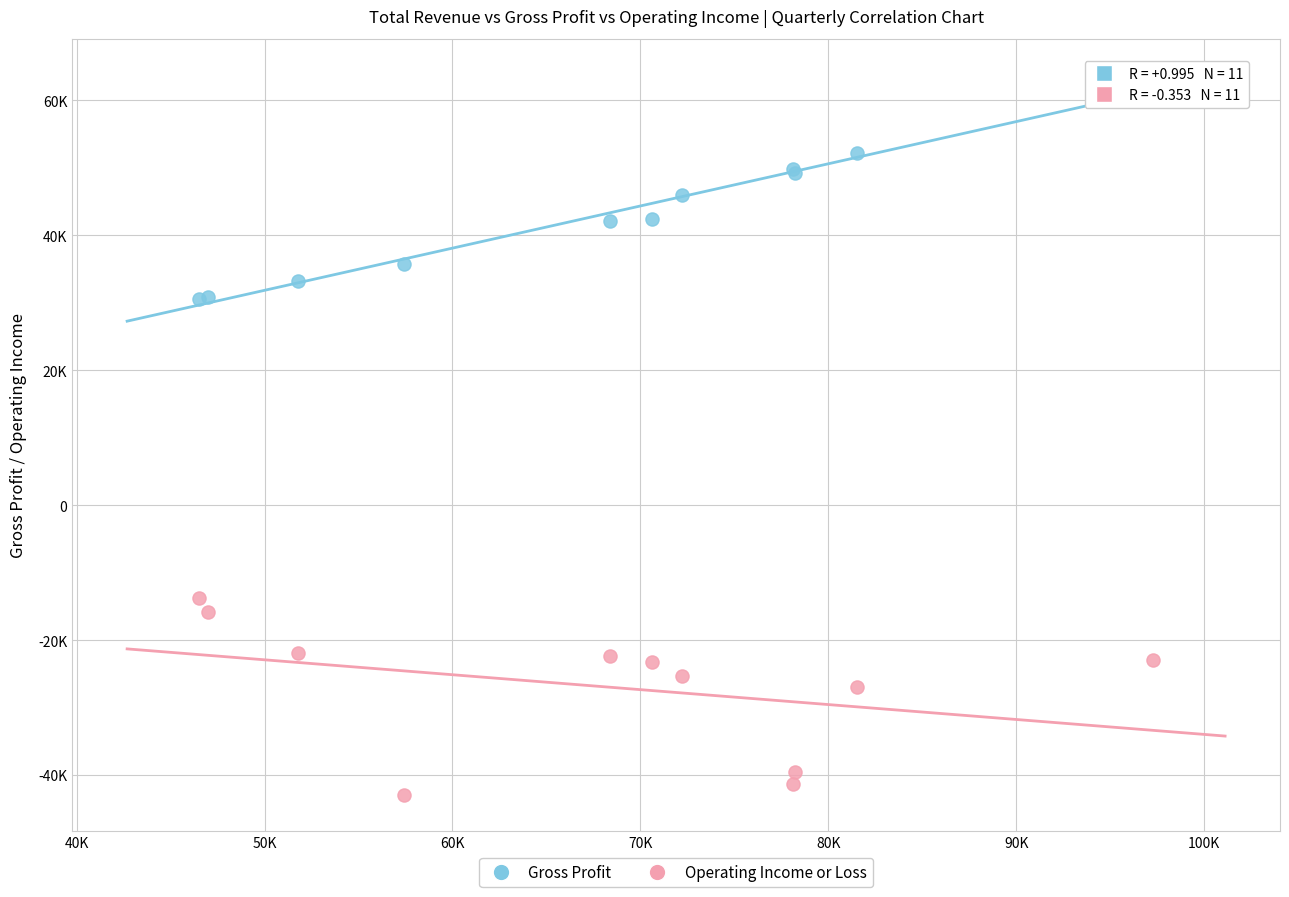

Which series reaches the maximum Y coordinate?

Gross Profit